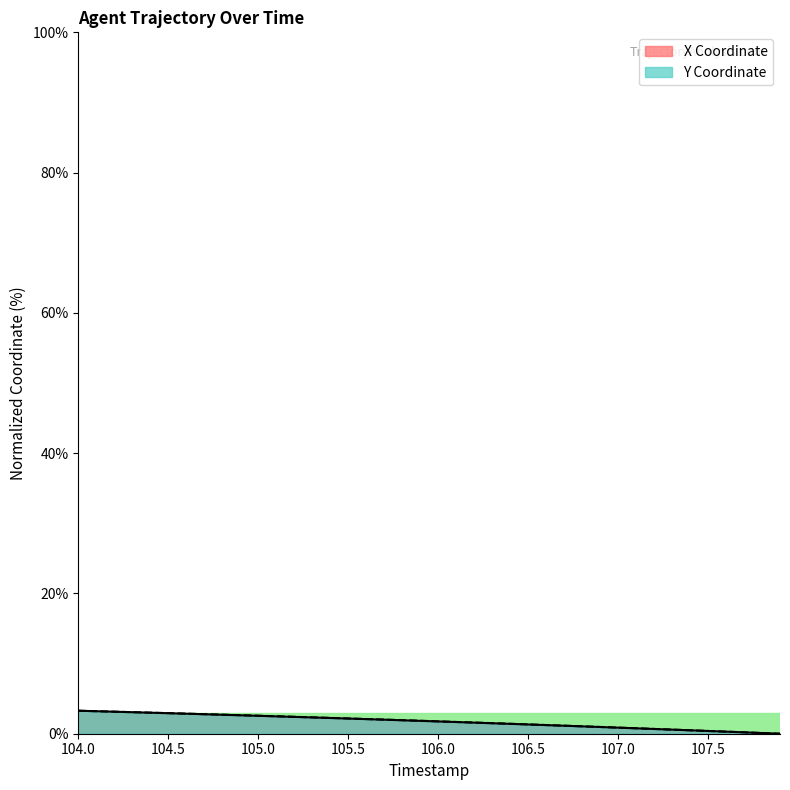

How many values in the Y series exceed 1?

29